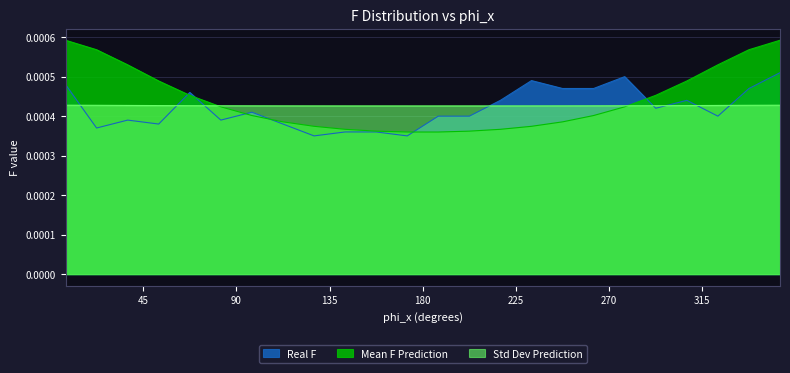

How many intersections are there between Std Dev Prediction and Real F?

8